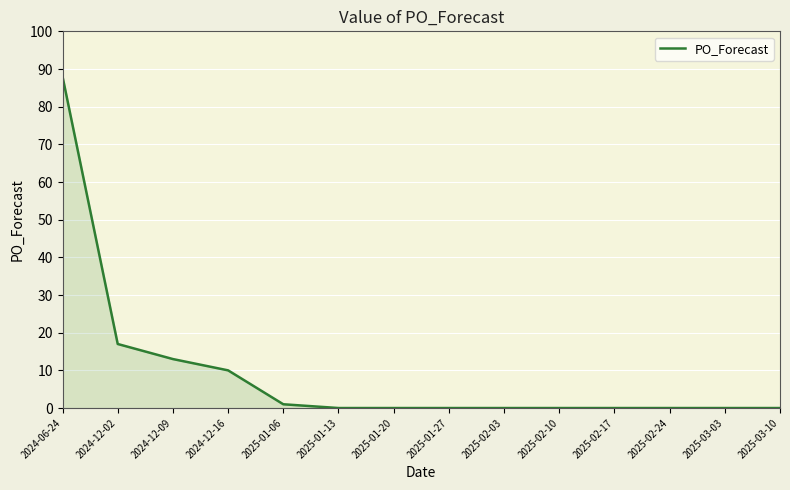

What is the difference between the maximum and minimum values?

88